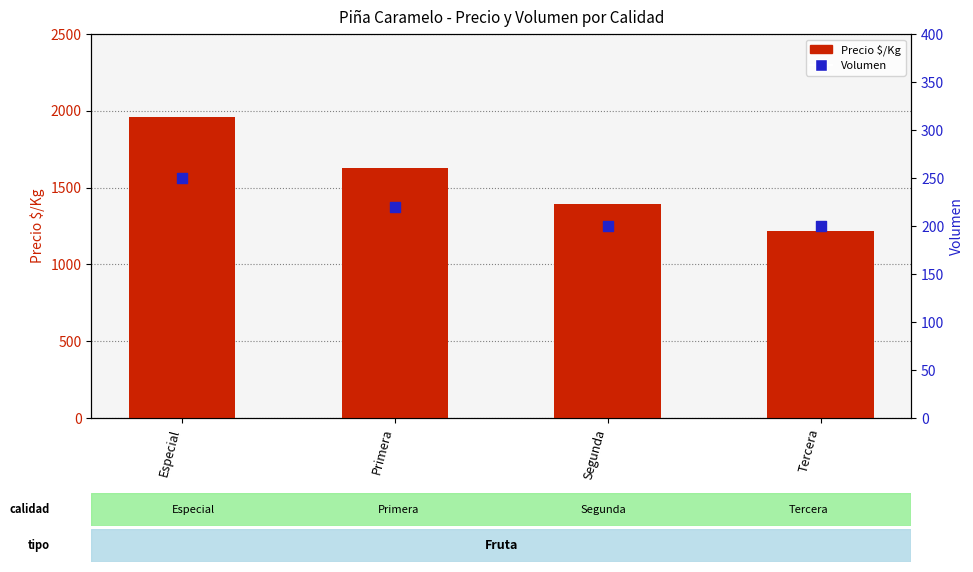

What is the total value across all series at Primera?

1849